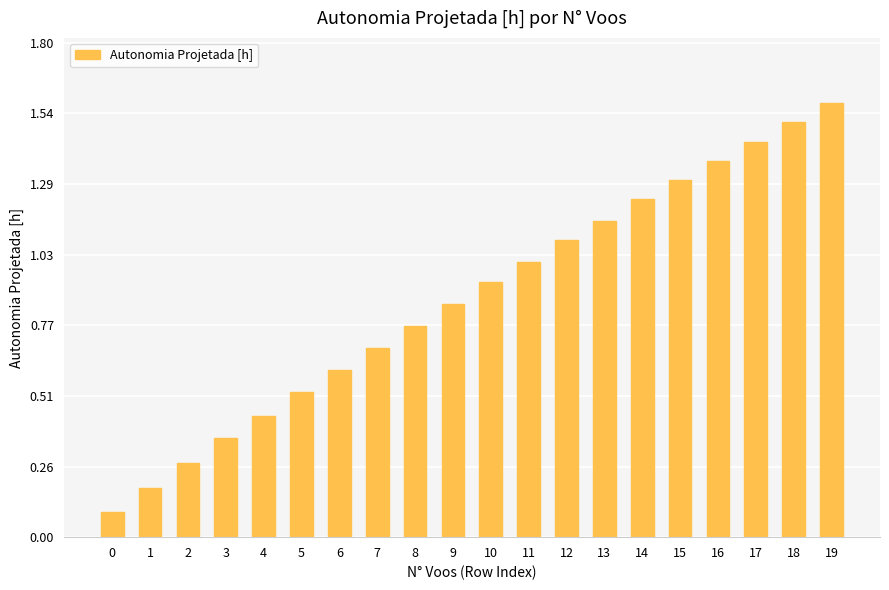

What is the sum of the values at 16 and 11?

2.4